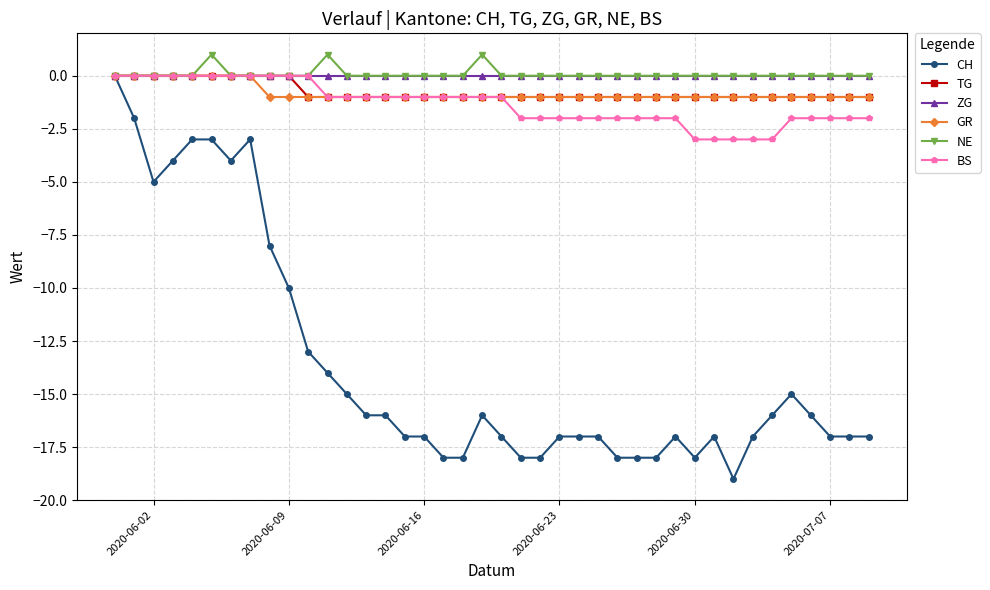

Which series has the largest range (max minus min)?

CH